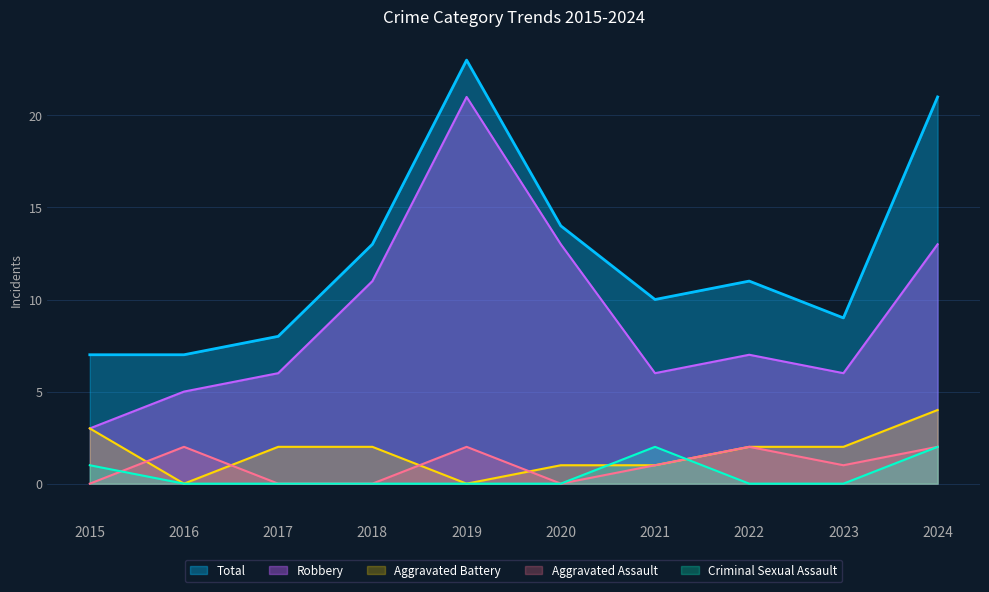

What is the value of the Robbery point at the 10th from the left?

13